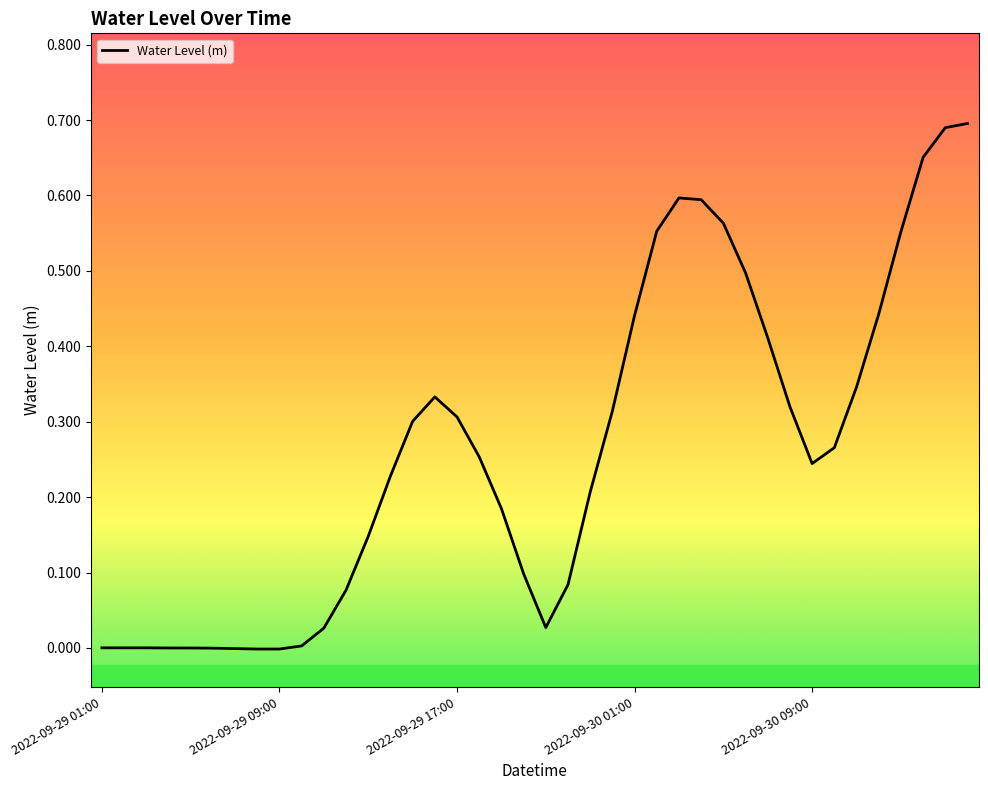

Is this an area chart (filled region under the line)?

No